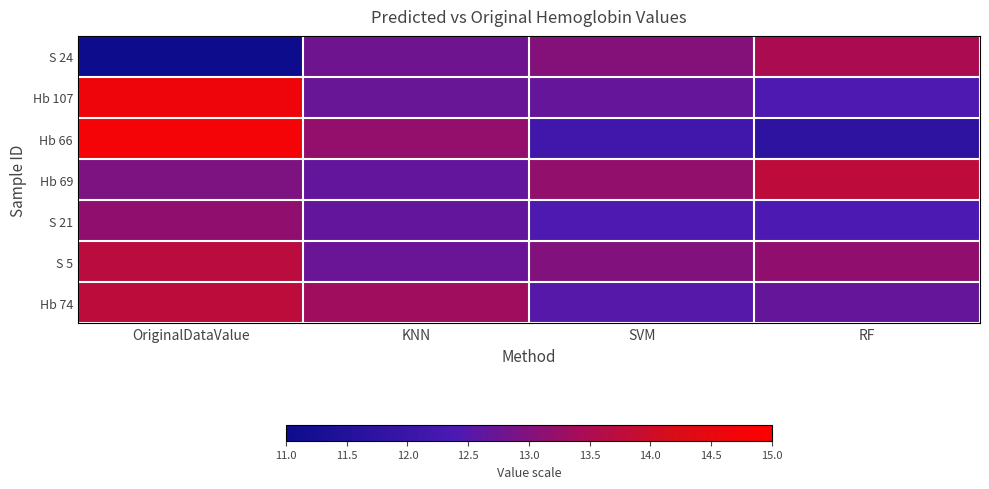

At which category is the sum across all series the highest?

OriginalDataValue